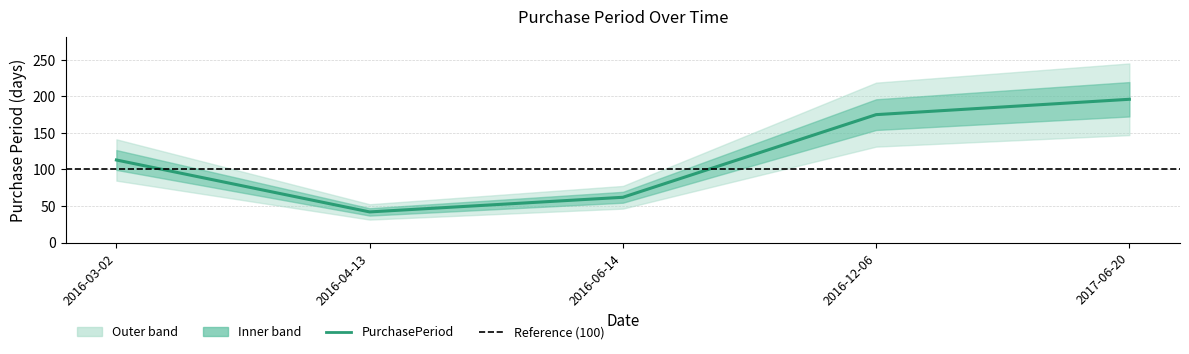

Count the values in the range 62 to 175.

3